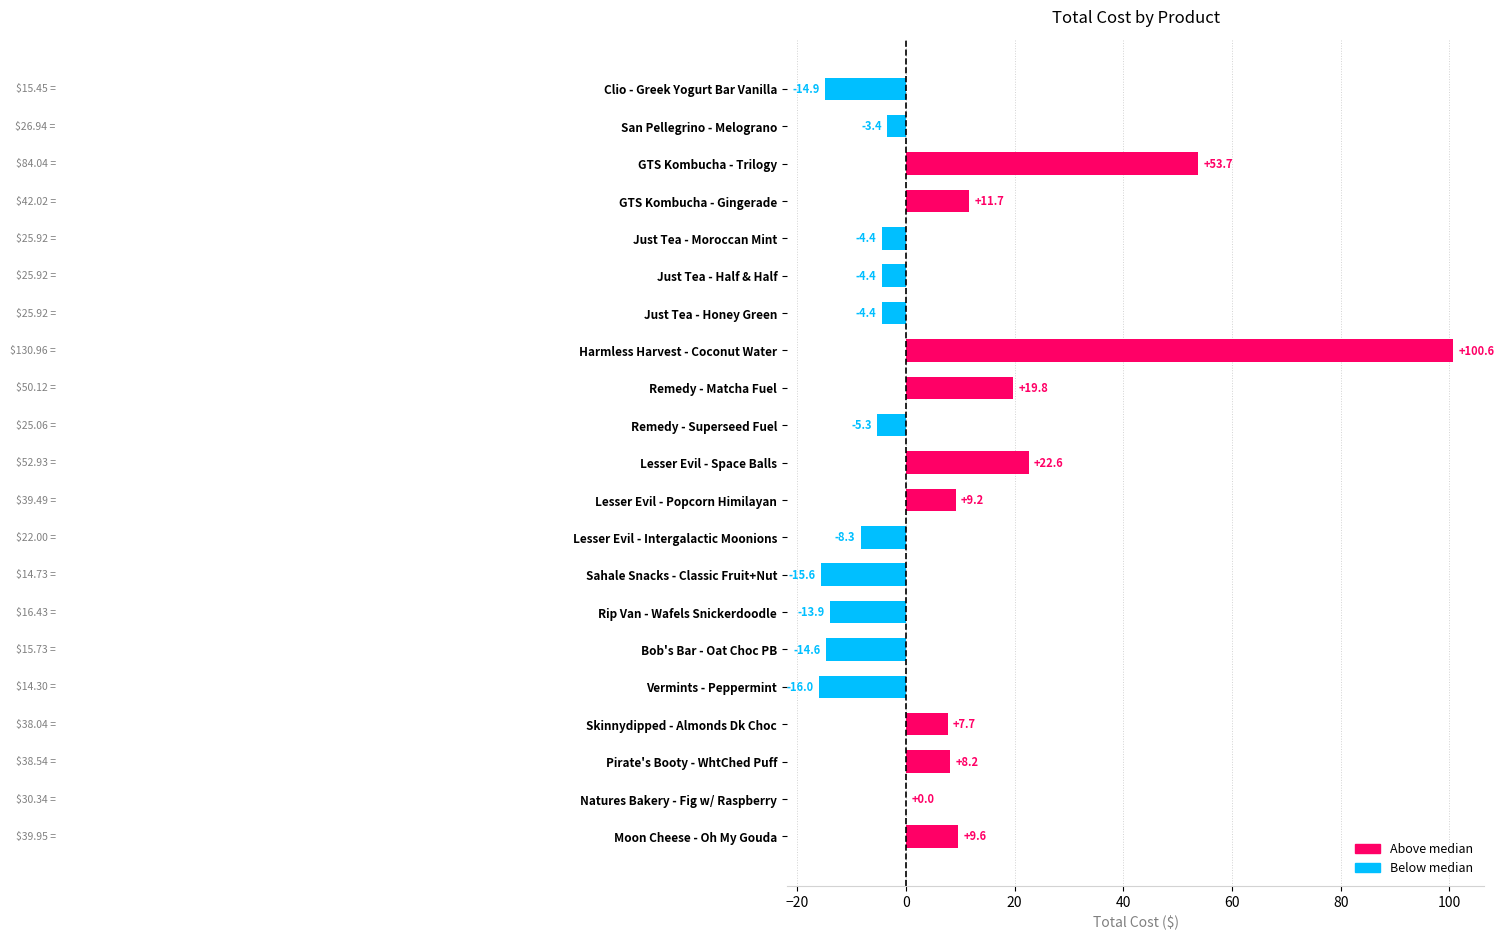

What is the change in value from Remedy - Matcha Fuel to Natures Bakery - Fig w/ Raspberry?

-19.8